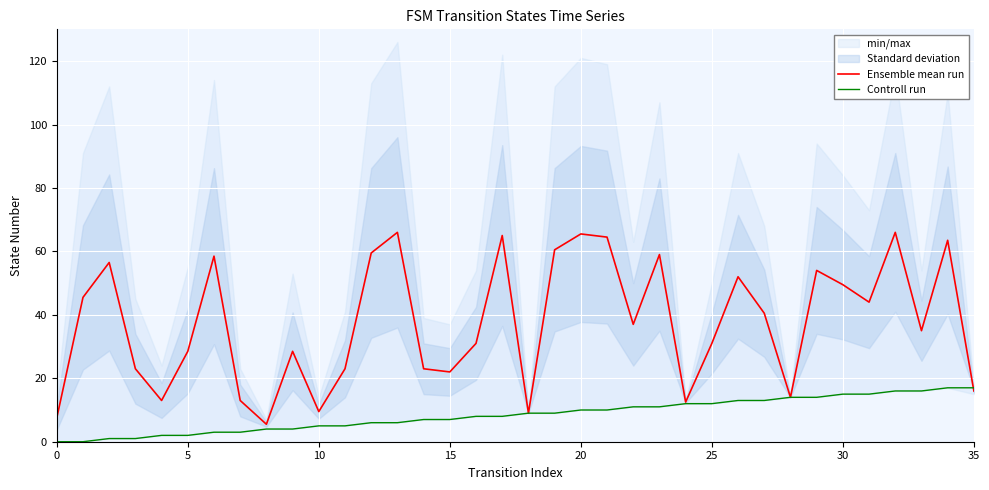

What is the greatest value displayed?

66.0